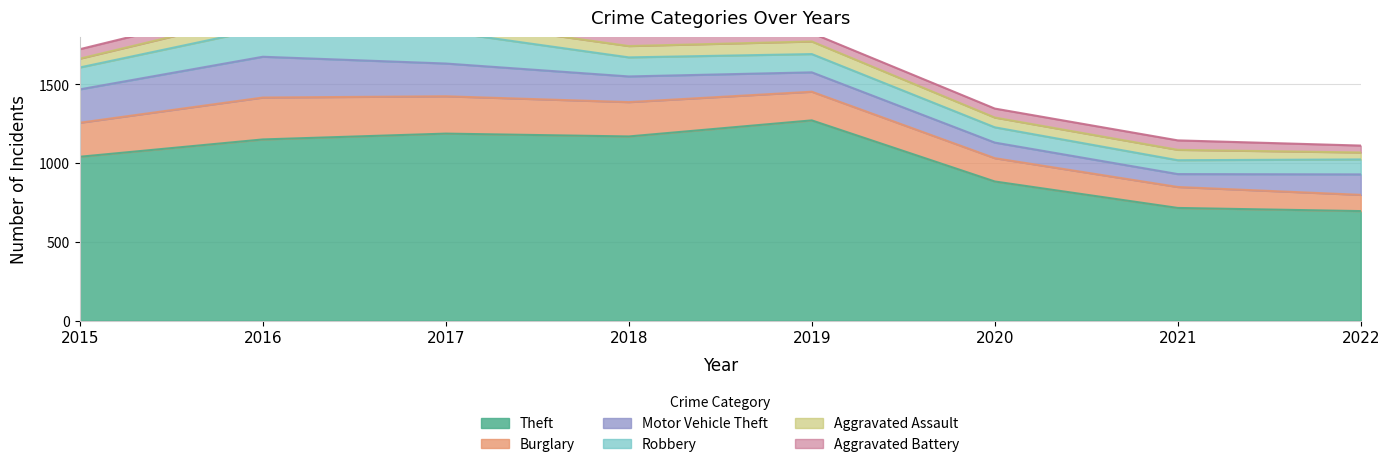

What is the difference between the maximum and second lowest values in the Aggravated Assault series?

32